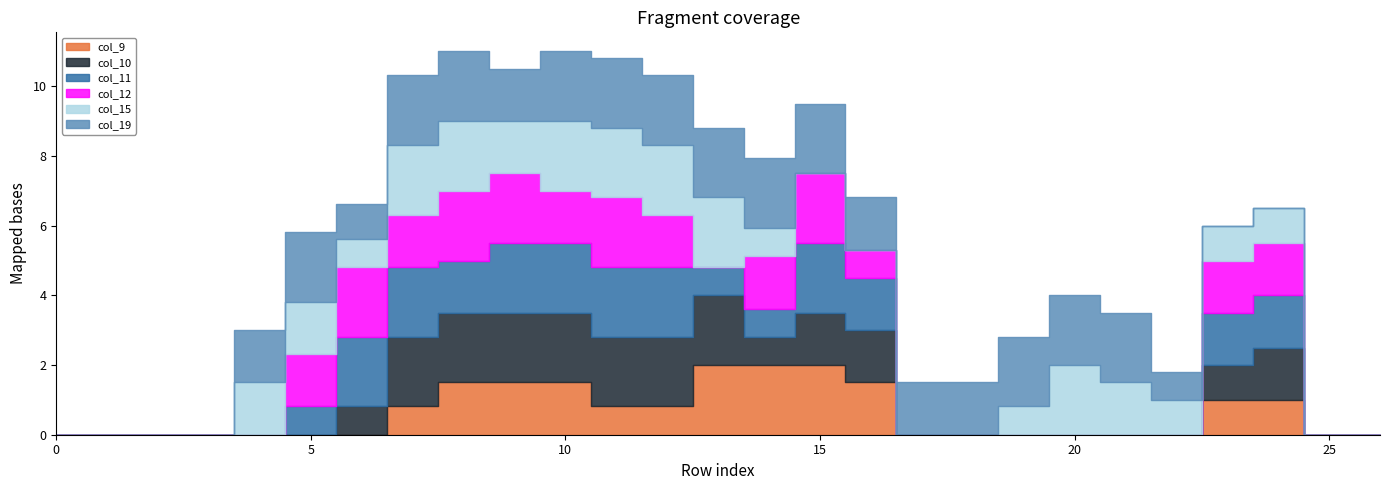

At 4, list the series in order from smallest to largest.

col_9, col_10, col_11, col_12, col_15, col_19